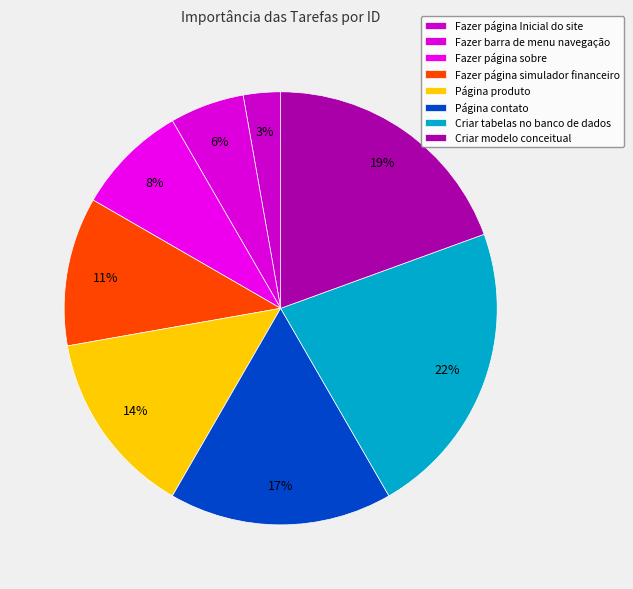

Is there any slice that represents more than half of the pie?

No